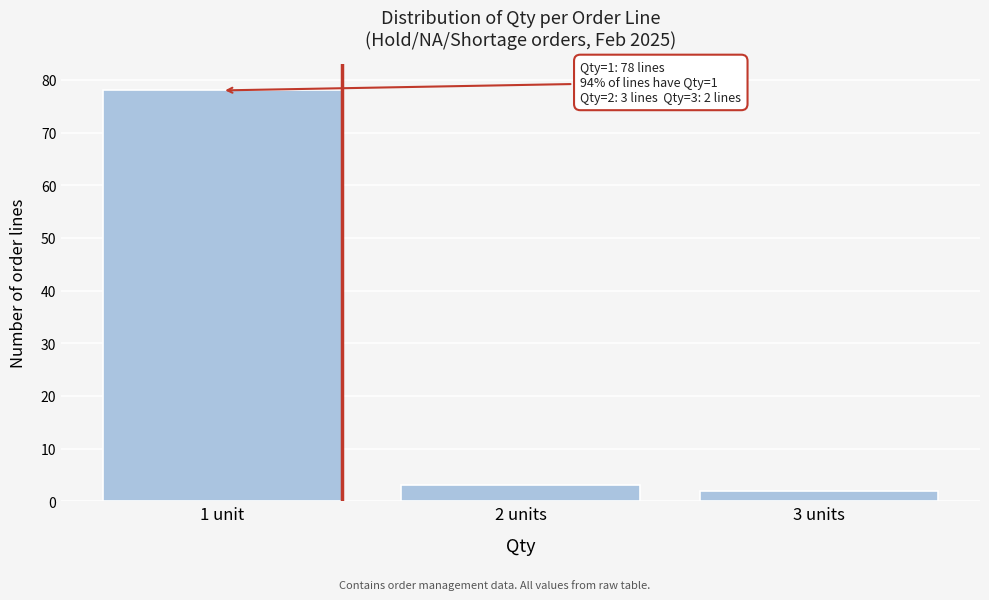

Reading left to right, transcribe all the data shown in this chart.

1 unit=78	2 units=3	3 units=2